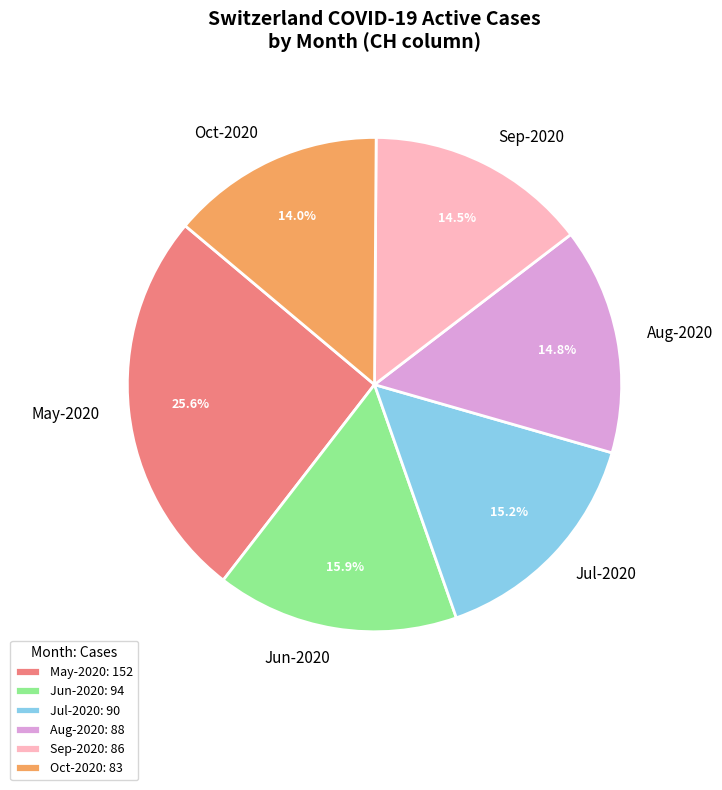

What is the total percentage of May-2020 and Jul-2020?

40.8%